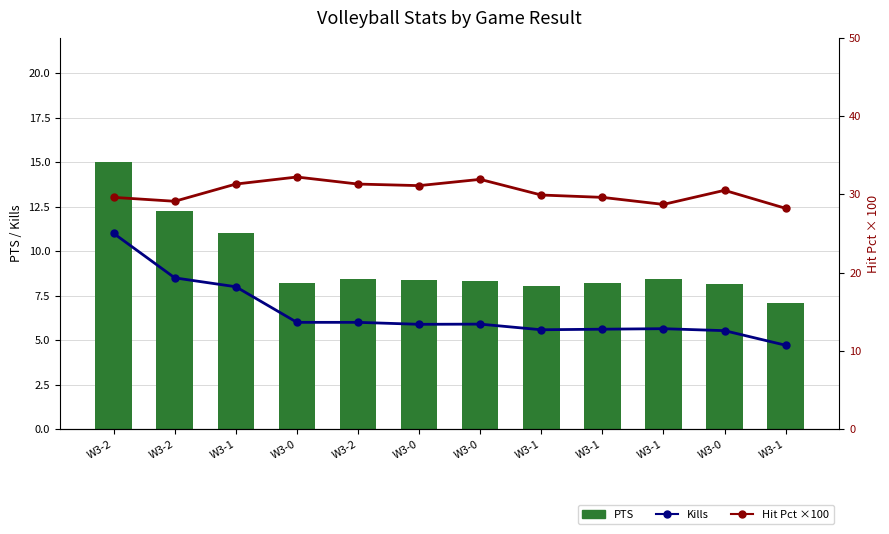

True or false: Hit Pct ×100 has a value of 16.7 at W3-2.

False